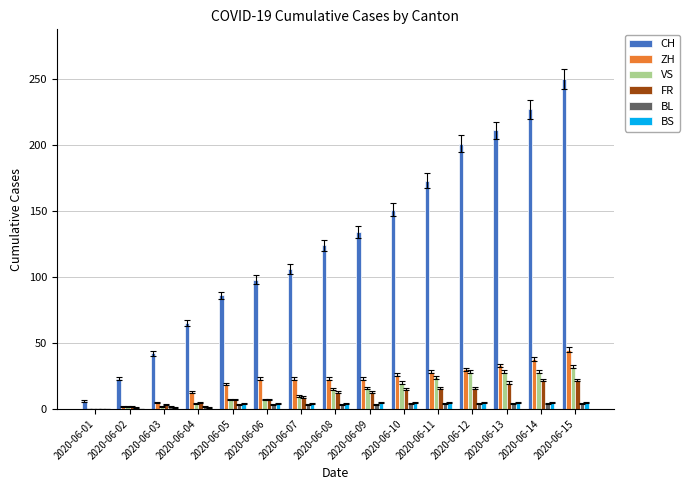

How many series are shown in this chart?

6